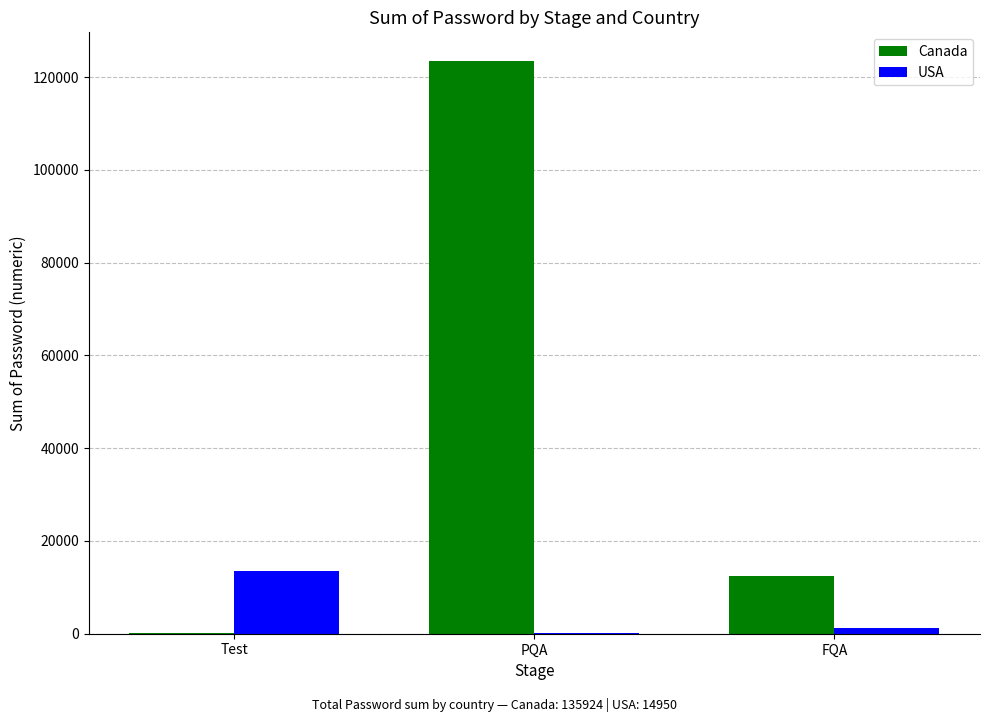

Reading left to right, extract all data points from this chart.

Canada: Test=123	PQA=123456	FQA=12345
USA: Test=13581	PQA=135	FQA=1234